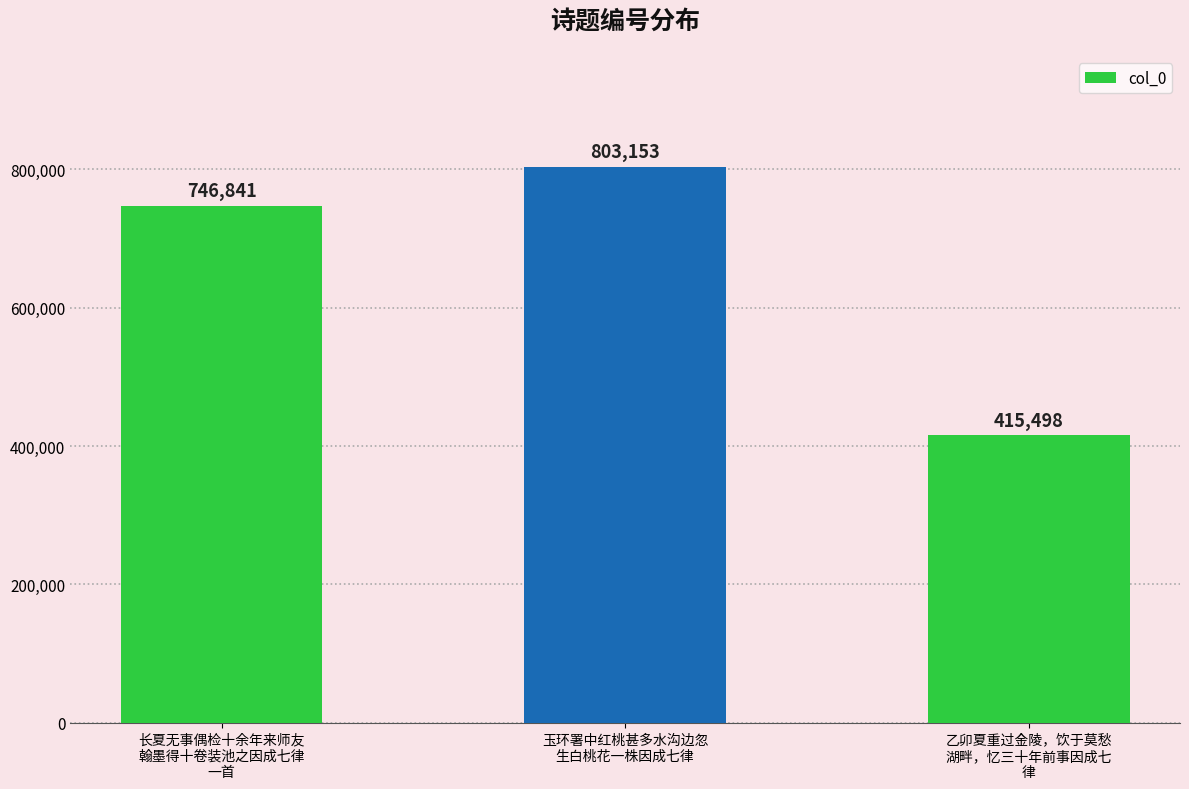

At which category does the chart reach its peak across all series?

玉环署中红桃甚多水沟边忽
生白桃花一株因成七律